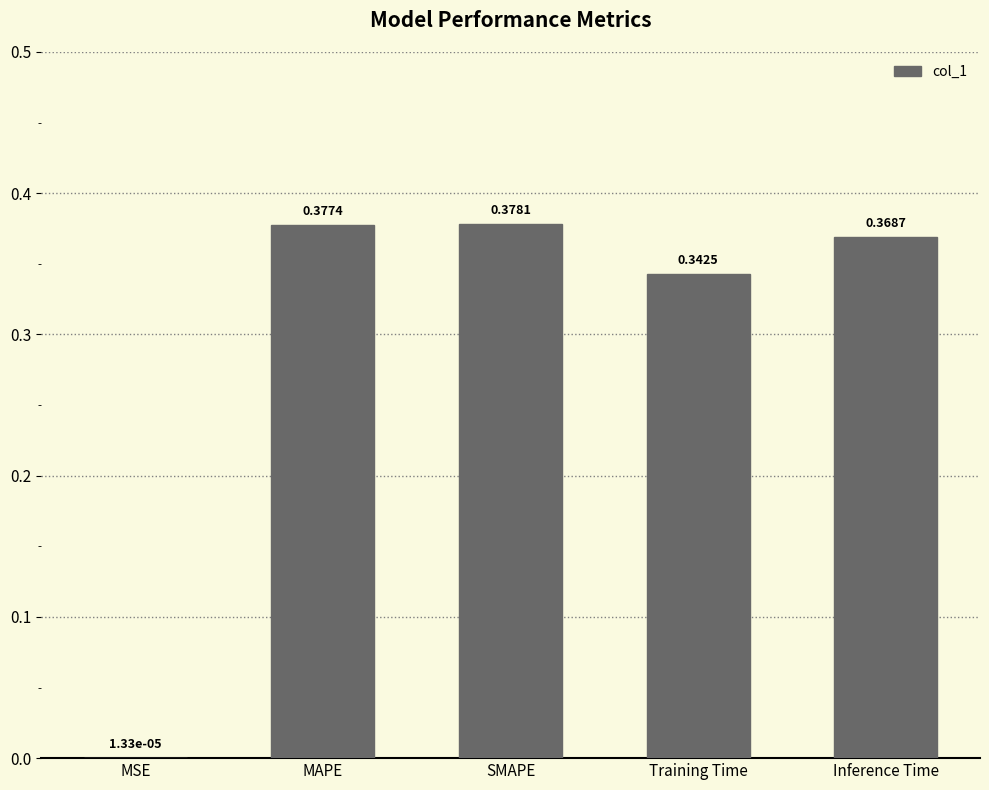

At which category does the chart reach its peak across all series?

SMAPE